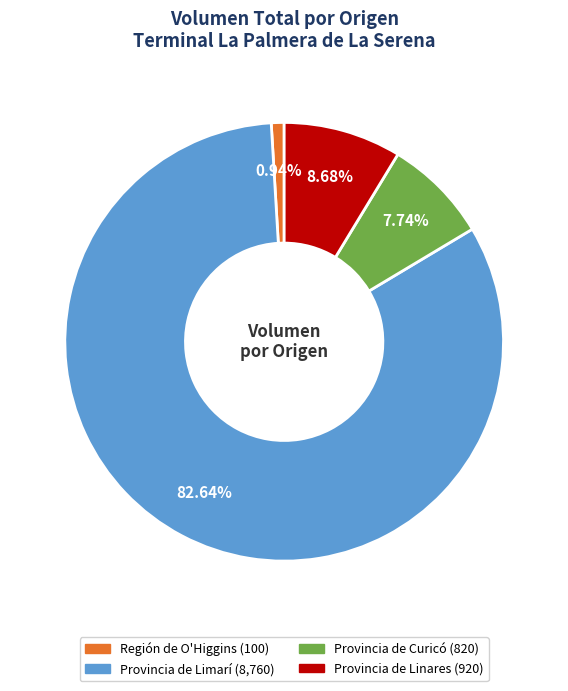

How many slices are in this pie chart?

4